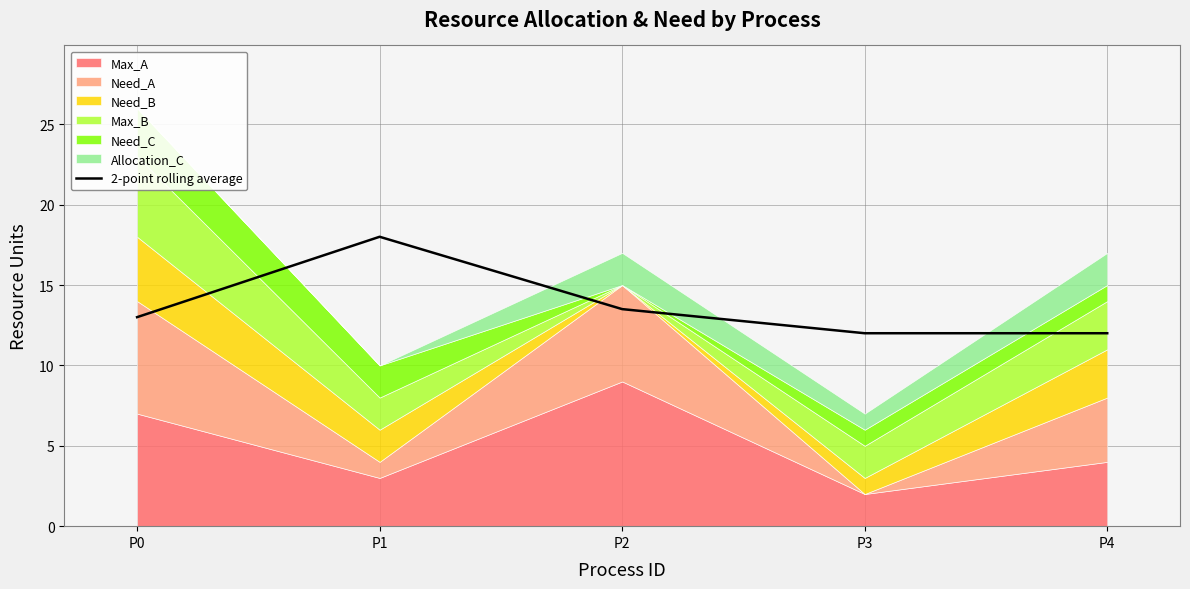

Rank the categories by value from lowest to highest.

P3, P4, P0, P2, P1